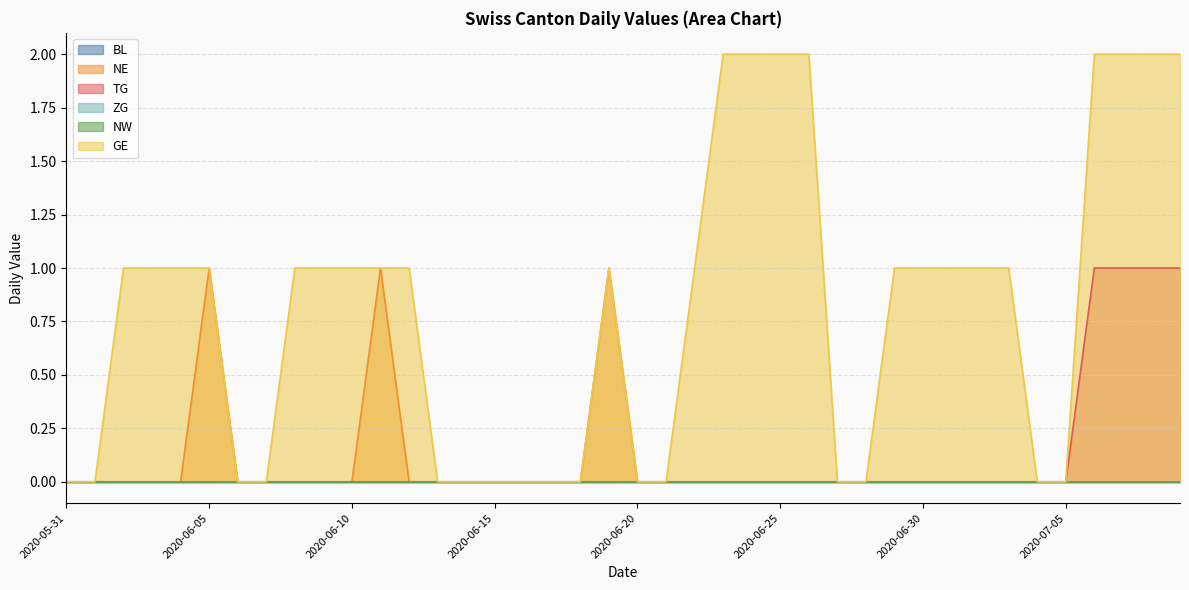

Where does the GE series first go above 1?

2020-06-23